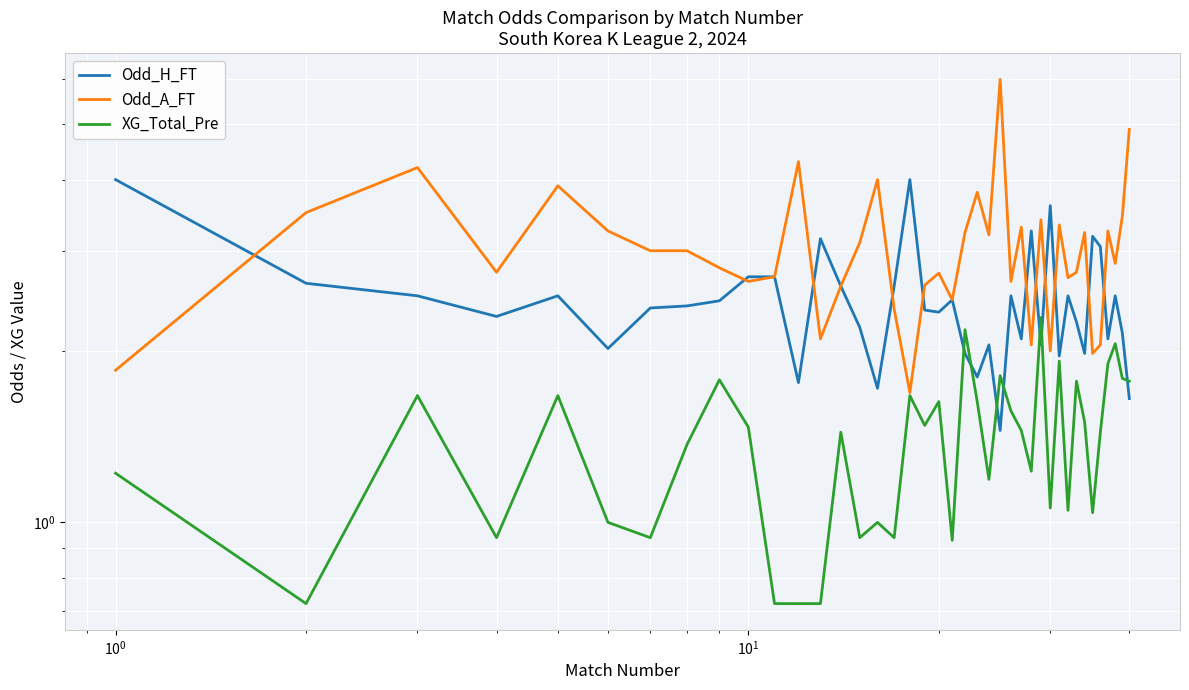

Is this an area chart (filled region under the line)?

No